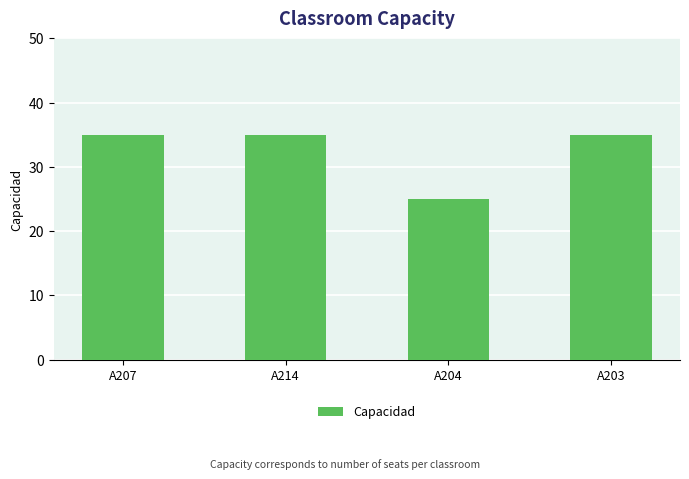

How many data points does each series have?

4